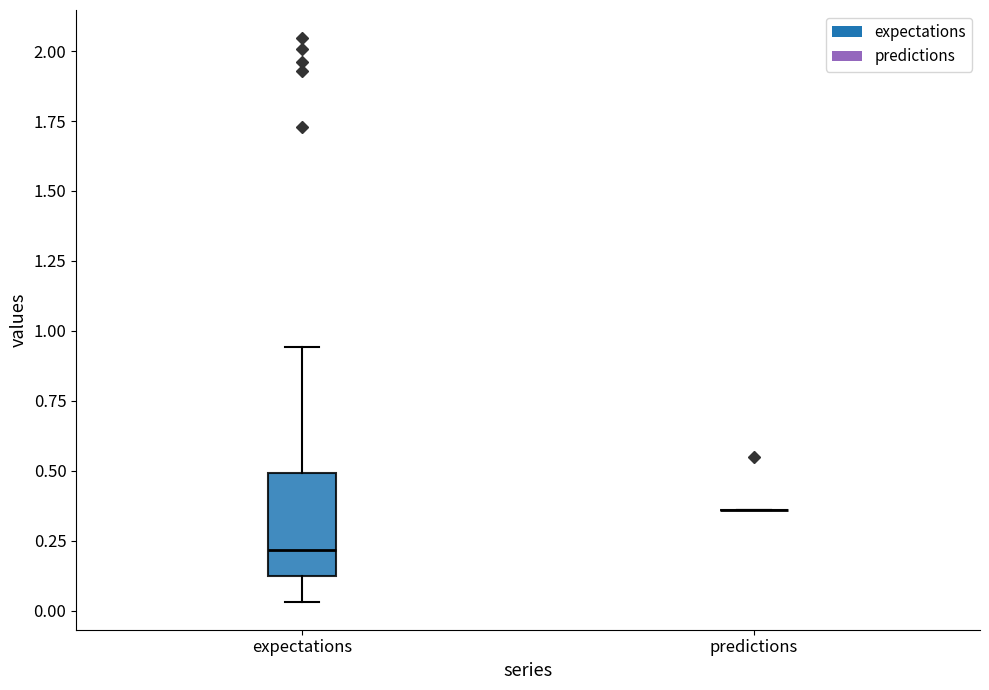

Reading left to right, read every box against the y-axis: the position of its median line, the range the box covers, and the ends of its whiskers. The values are not printed on the chart, so give them approximately, as read against the axis.

expectations: median 0.20, box 0.15 to 0.50, whiskers 0.05 to 0.95
predictions: box collapsed to a line at 0.35, whiskers 0.35 to 0.35